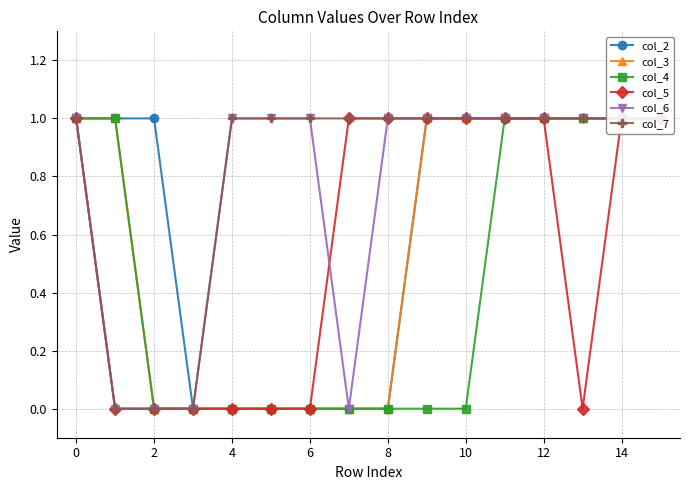

Is the value of col_3 at 12 greater than the value of col_4 at 6?

No